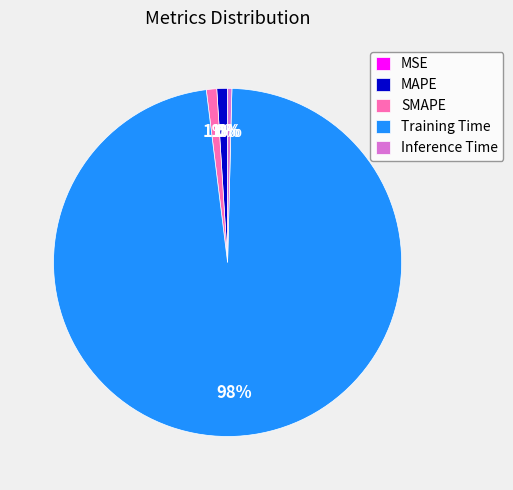

Between MAPE and Training Time, which is larger?

Training Time